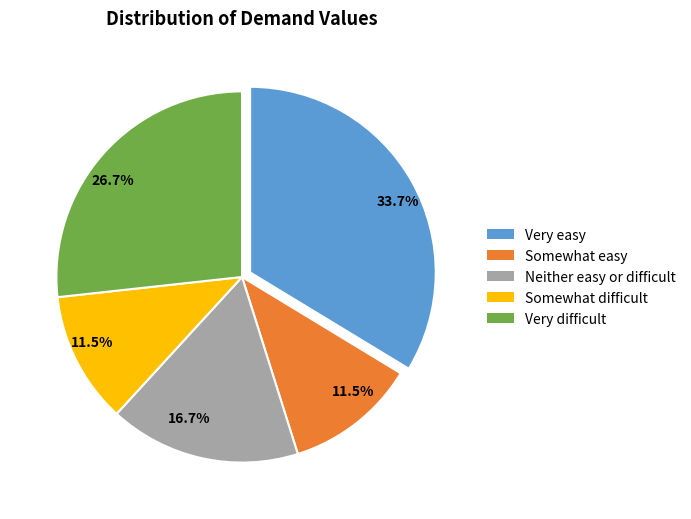

Does any single category account for the majority?

No